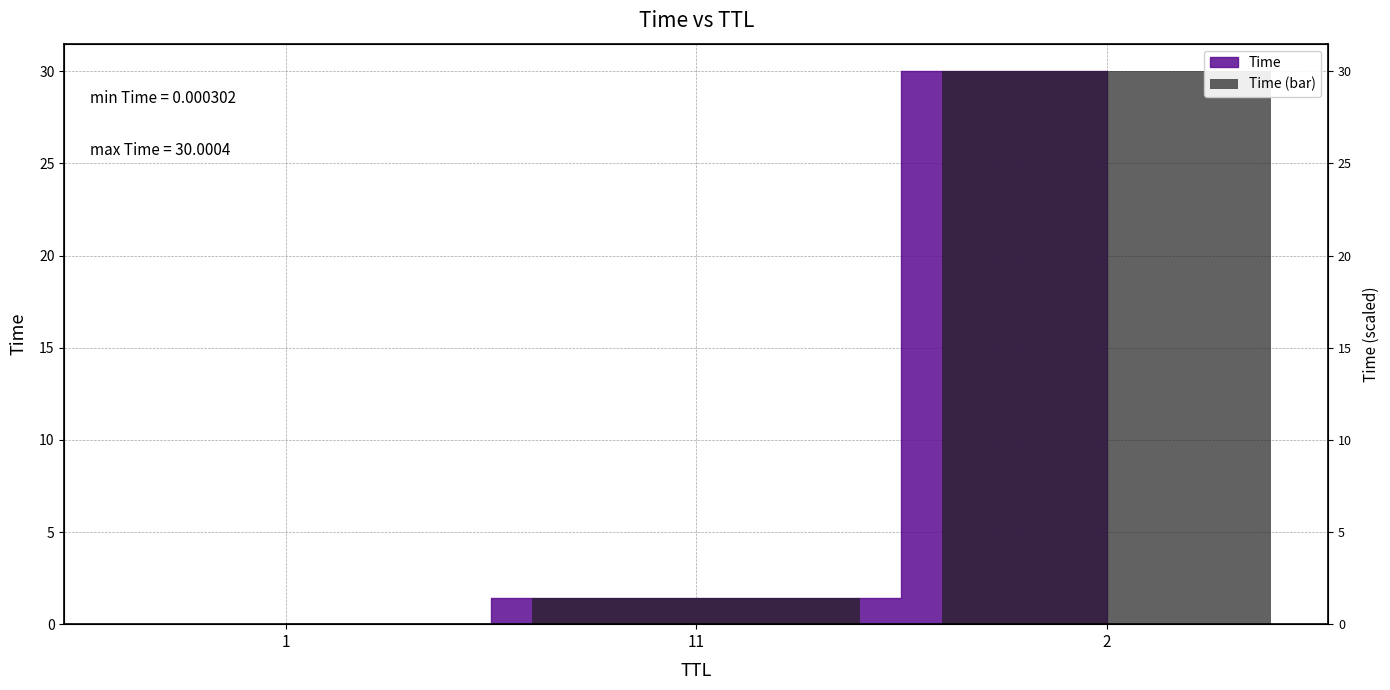

List the labels in order of value, smallest first.

1, 11, 2